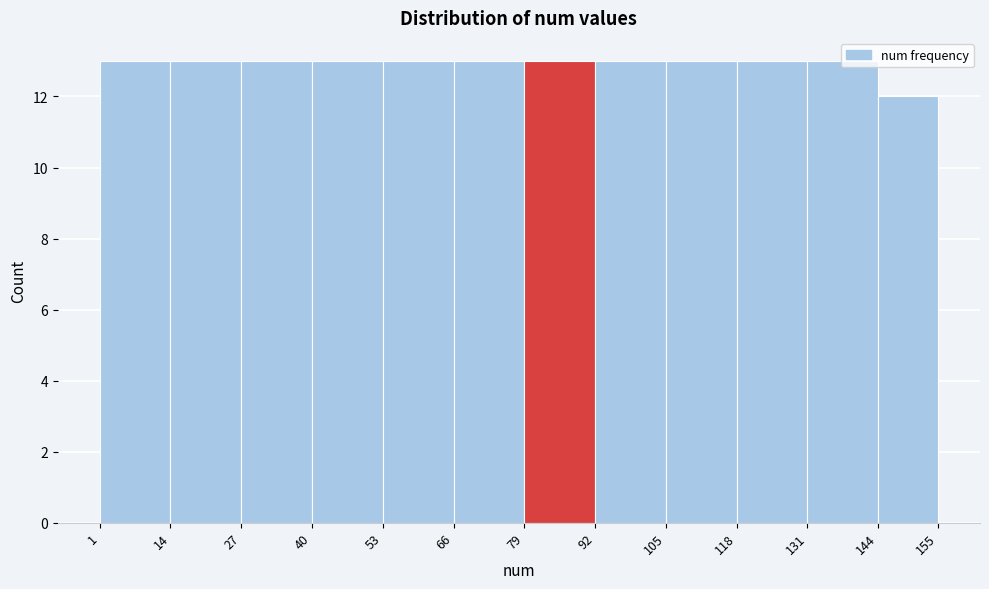

Reading left to right, list every bar in this chart as the range it spans on the x-axis followed by its height. The values are not printed on the chart, so give them approximately, as read against the axis.

1 to 14: 13
14 to 27: 13
27 to 40: 13
40 to 53: 13
53 to 66: 13
66 to 79: 13
79 to 92: 13
92 to 105: 13
105 to 118: 13
118 to 131: 13
131 to 144: 13
144 to 155: 12